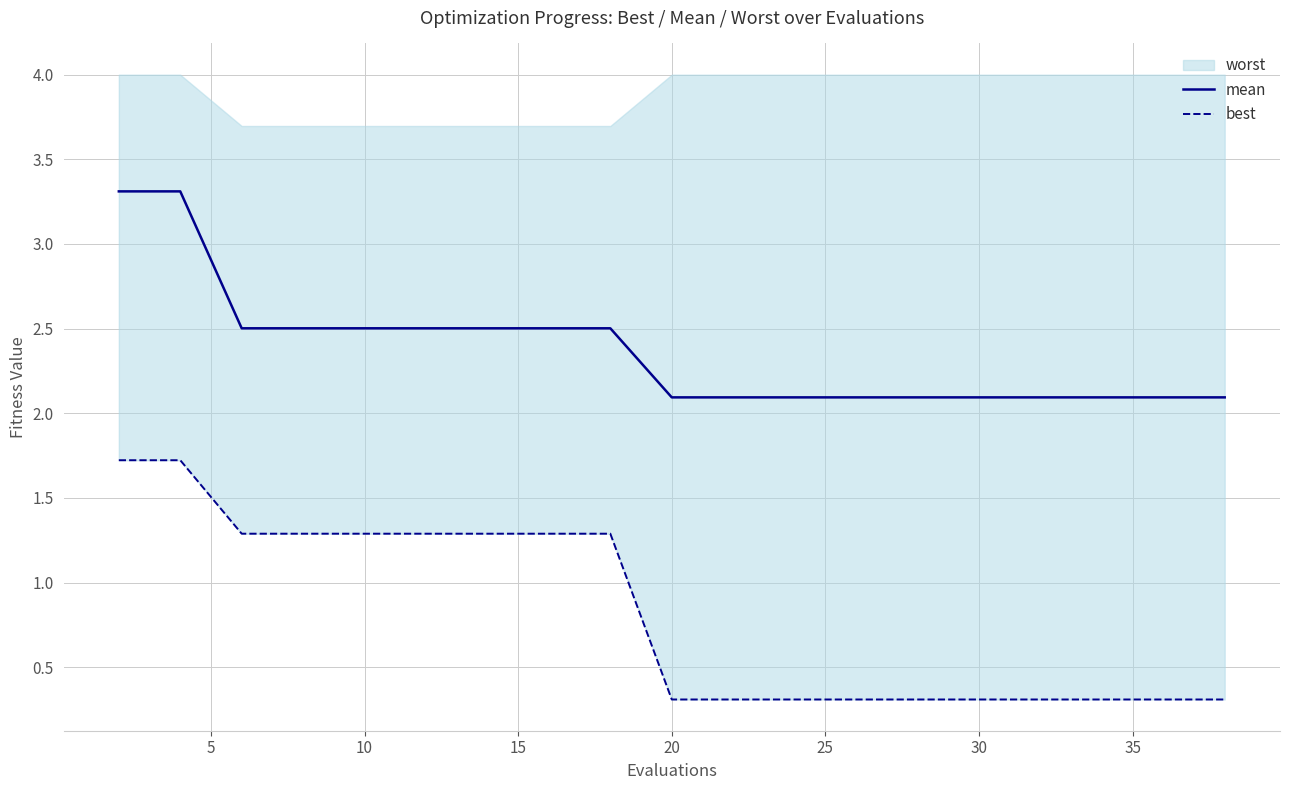

What is the lowest value of the mean series?

2.1